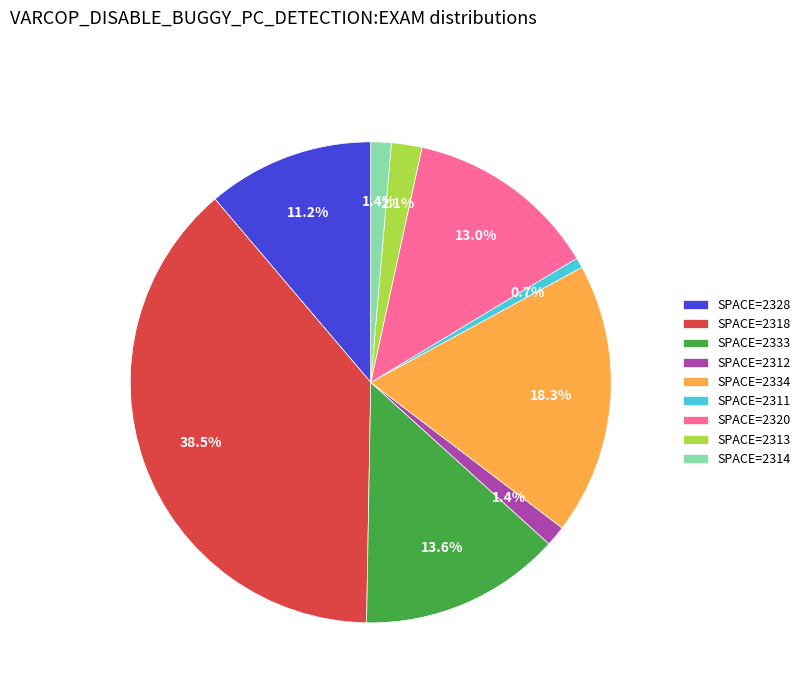

Which category has the biggest portion of the pie?

SPACE=2318